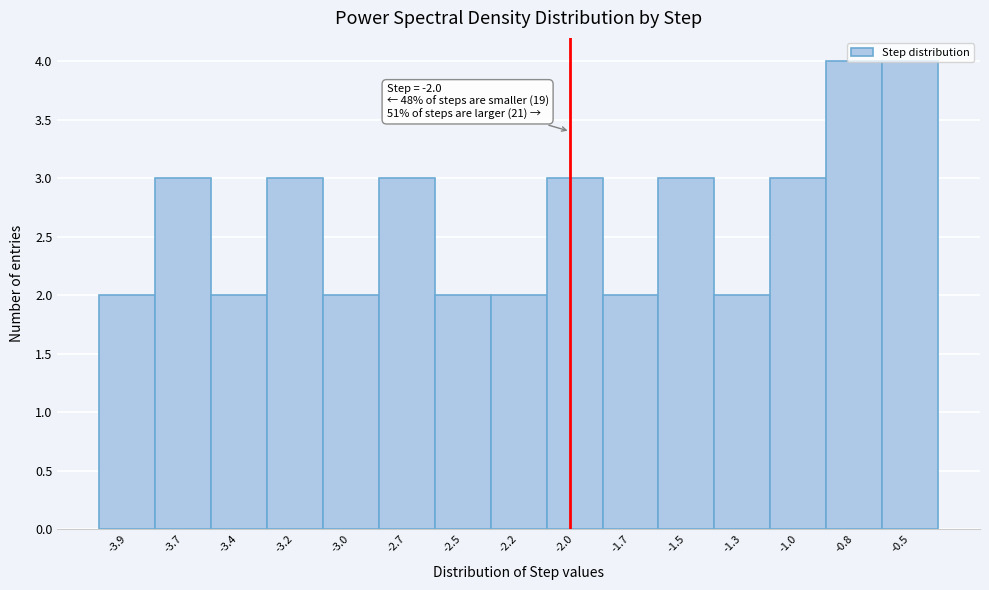

What is the sum of the values at -1.0 and -3.9?

5